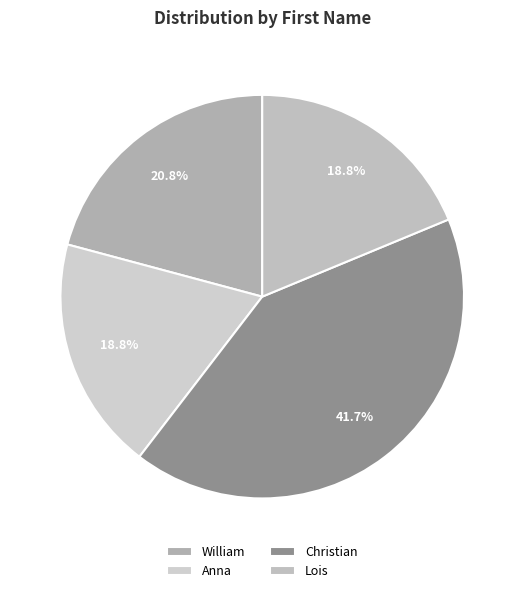

Does Anna represent more than half of the total?

No